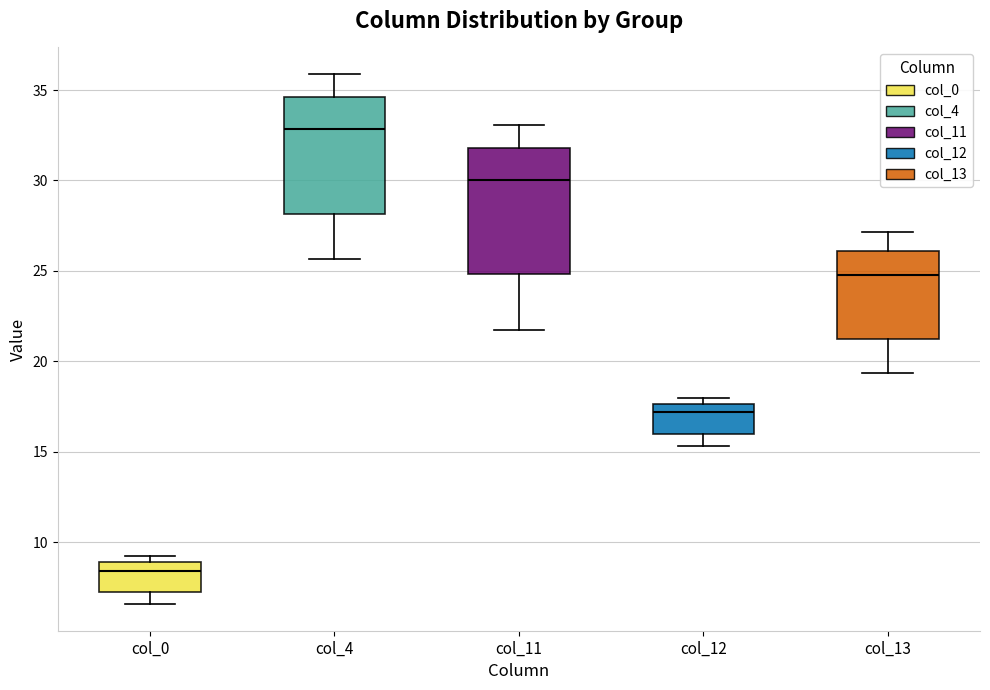

Reading left to right, read every box against the y-axis: the position of its median line, the range the box covers, and the ends of its whiskers. The values are not printed on the chart, so give them approximately, as read against the axis.

col_0: median 8.5, box 7.0 to 9.0, whiskers 6.5 to 9.0 (just above the box's upper edge)
col_4: median 33.0, box 28.0 to 34.5, whiskers 25.5 to 36.0
col_11: median 30.0, box 25.0 to 32.0, whiskers 21.5 to 33.0
col_12: median 17.0, box 16.0 to 17.5, whiskers 15.5 to 18.0
col_13: median 25.0, box 21.0 to 26.0, whiskers 19.5 to 27.0